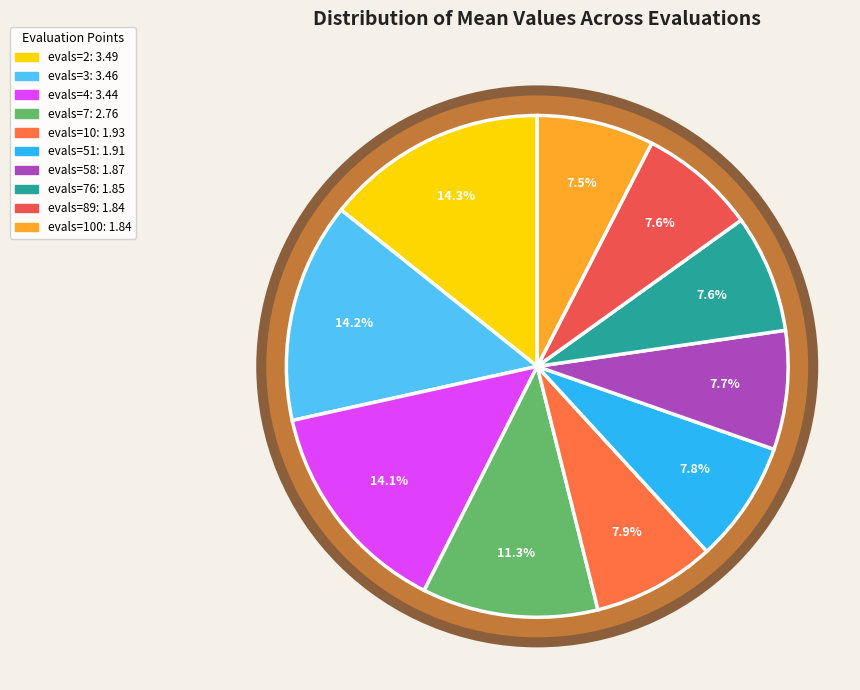

How many segments does this pie chart have?

10